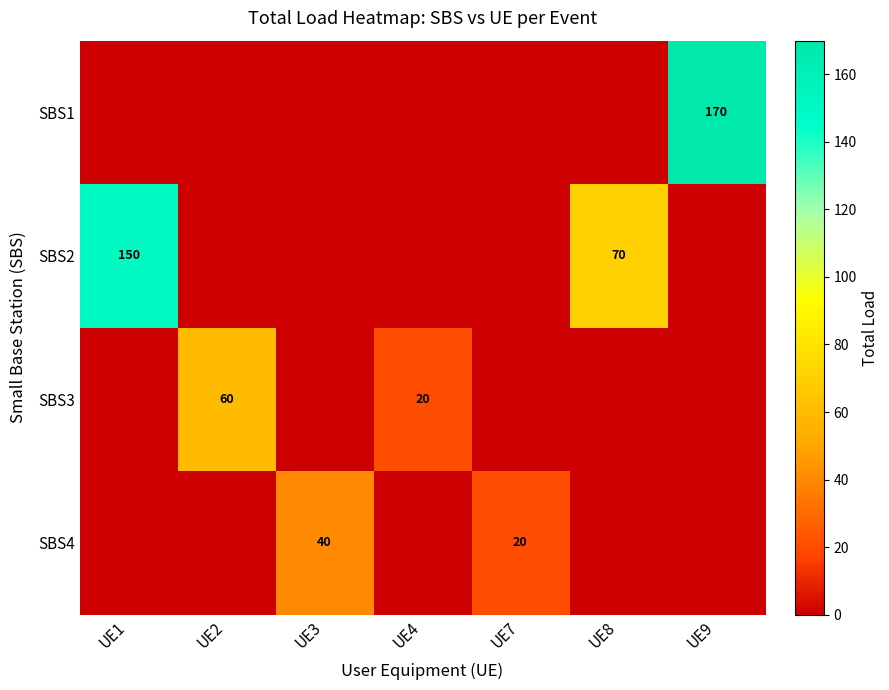

Is the value of SBS1 at UE9 greater than the value of SBS2 at UE8?

Yes